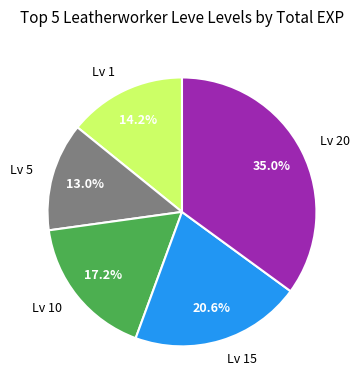

How many segments does this pie chart have?

5